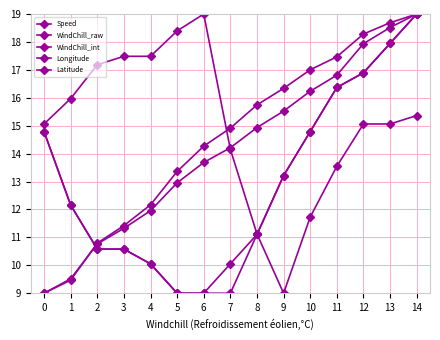

Count the number of data series in this chart.

5